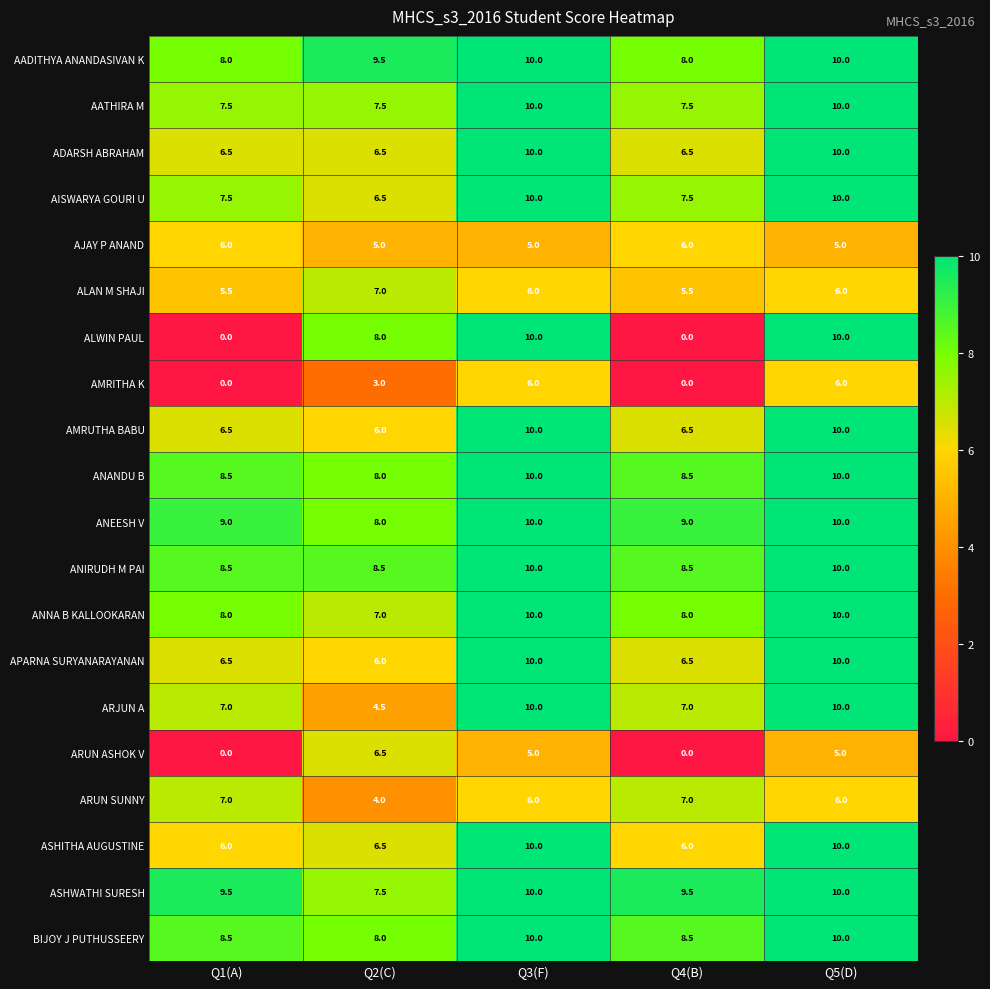

What is the total value across all series at Q4(B)?

126.0